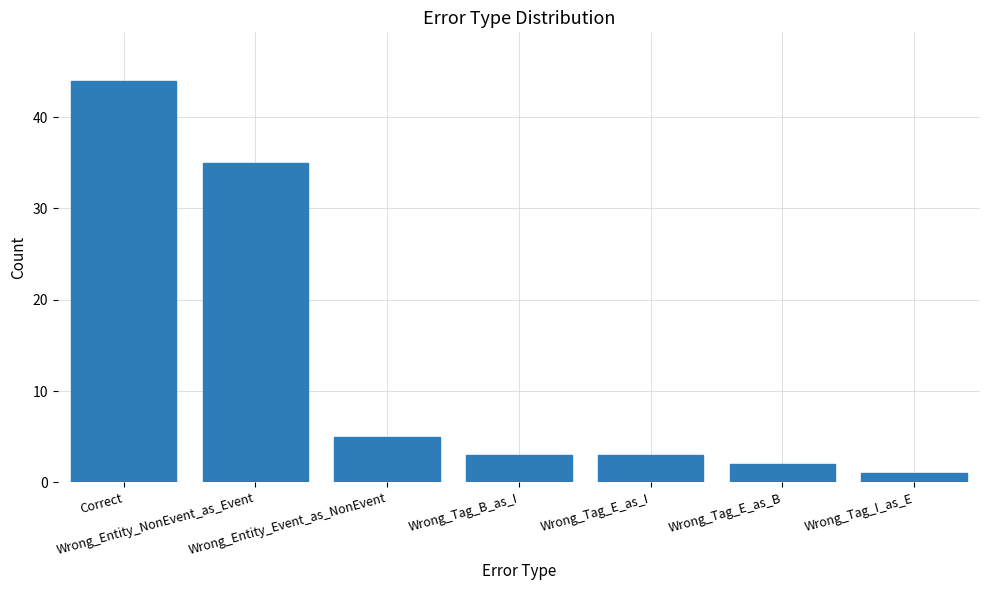

What is the value of the 6th bar from the left?

2